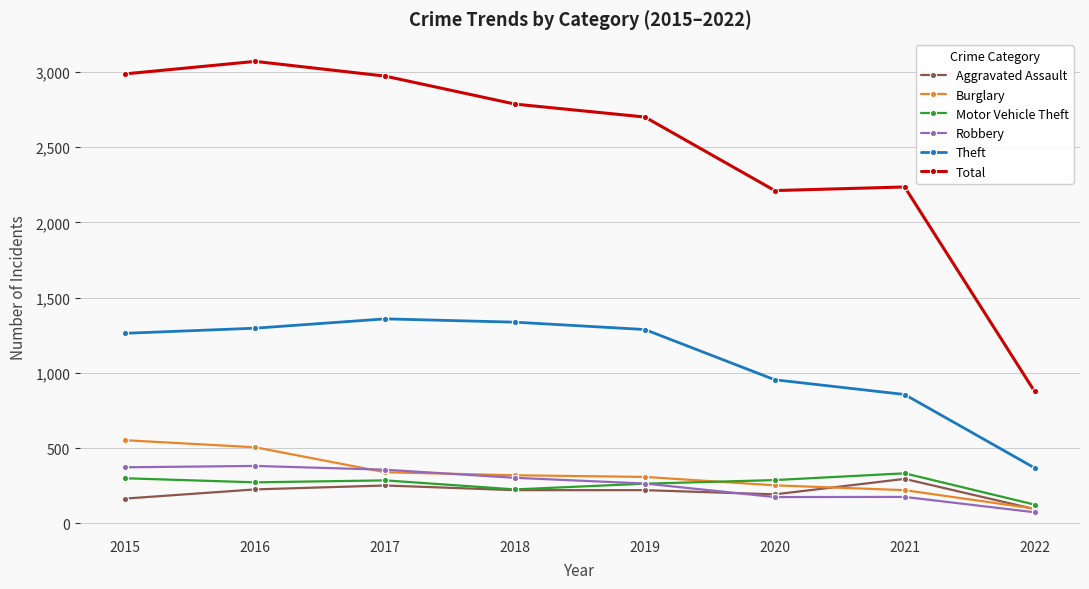

What is the smallest value displayed?

73